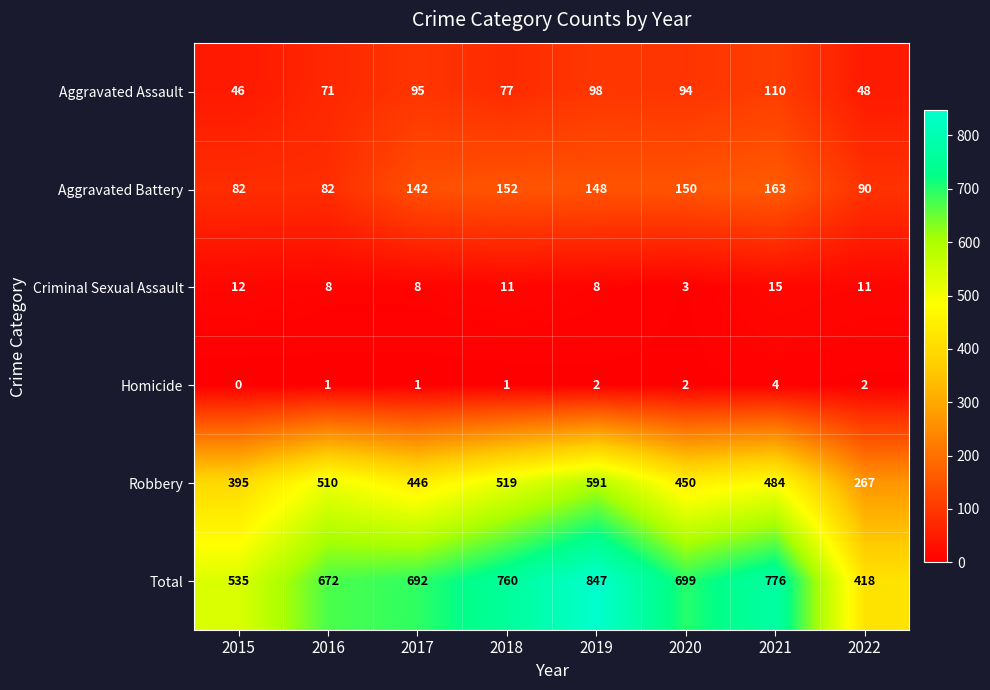

What is the difference between the Criminal Sexual Assault values at 2021 and 2019?

7